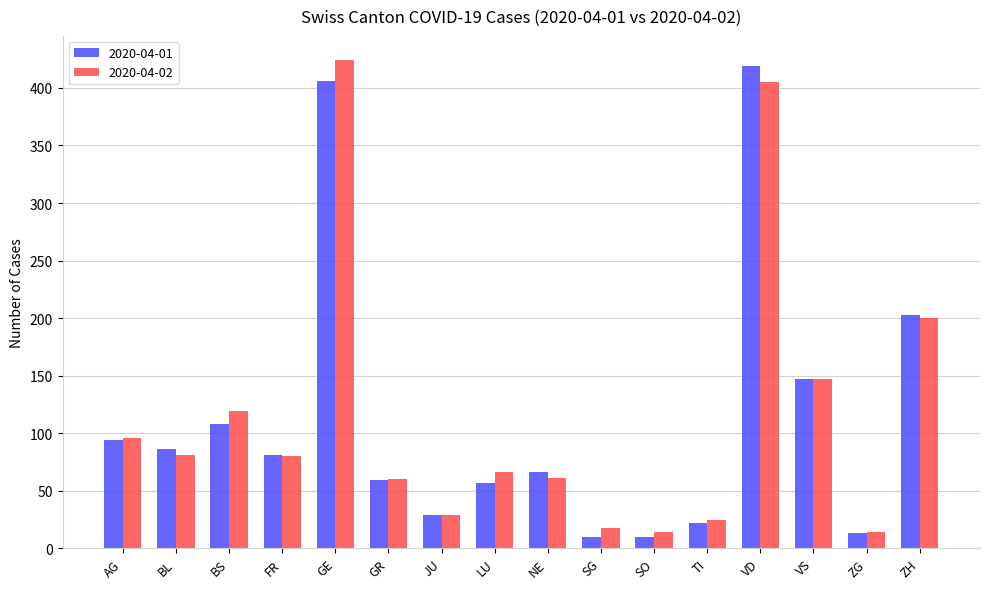

What is the spread (max minus min) of values at SG?

8